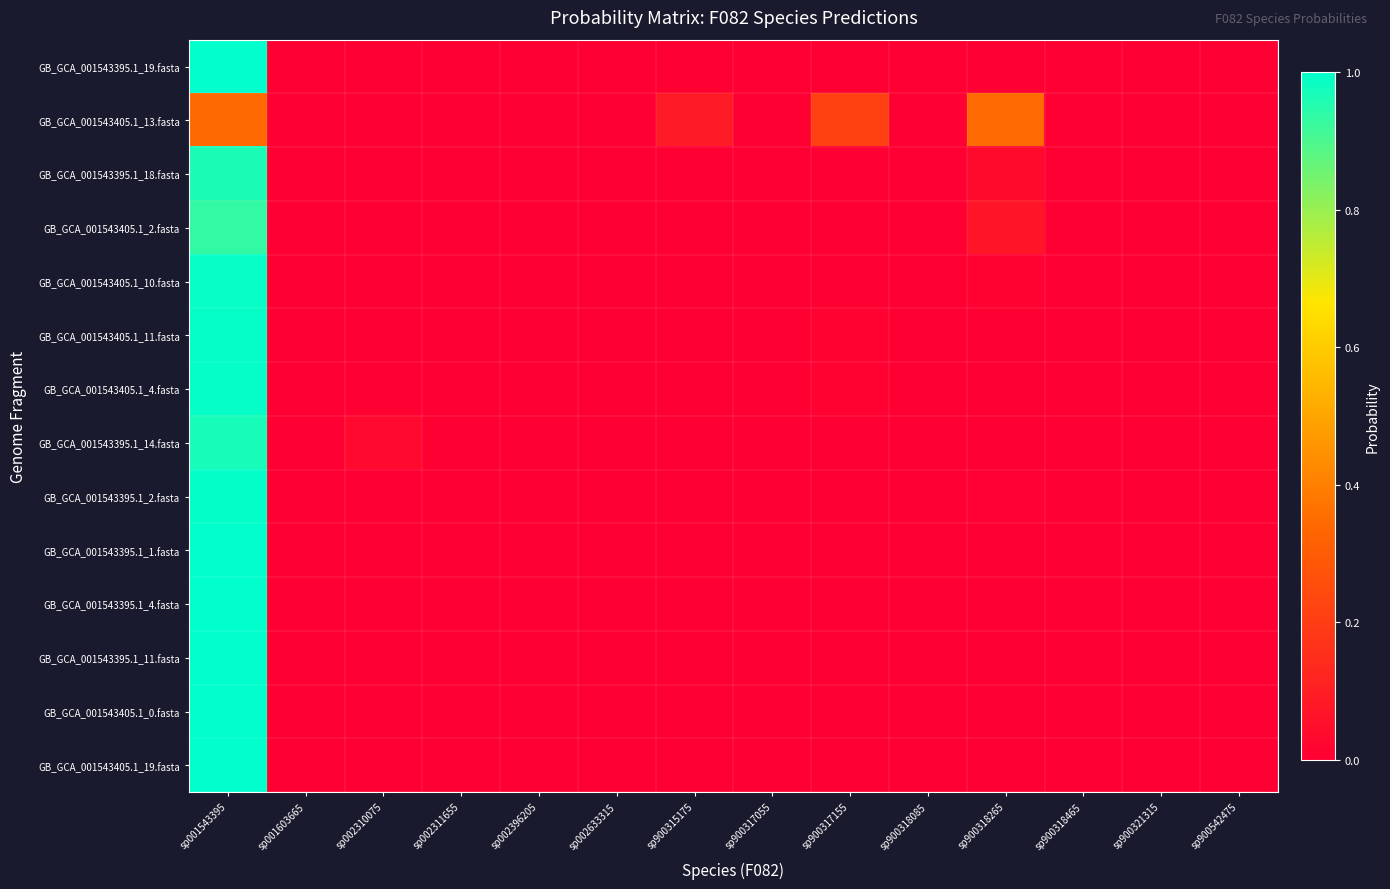

Which series has the widest spread of values?

GB_GCA_001543395.1_11.fasta